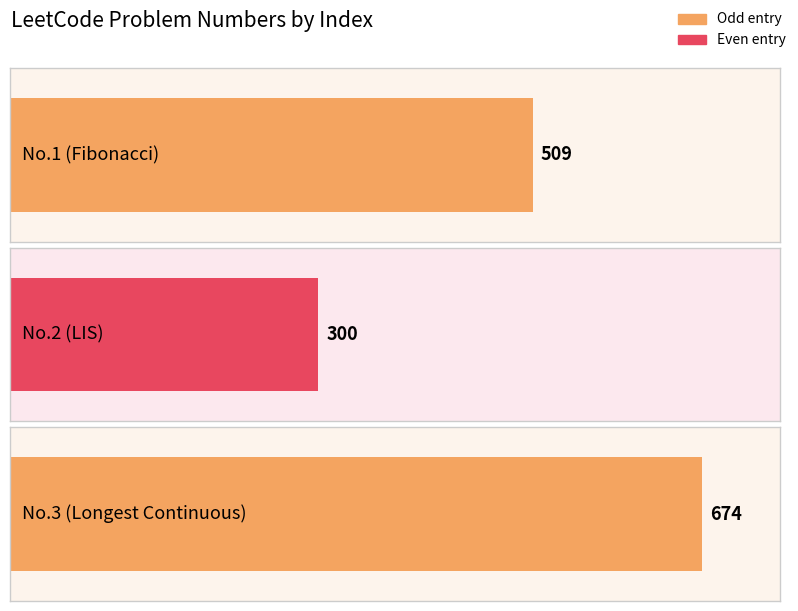

Which label corresponds to the largest value in the chart?

3